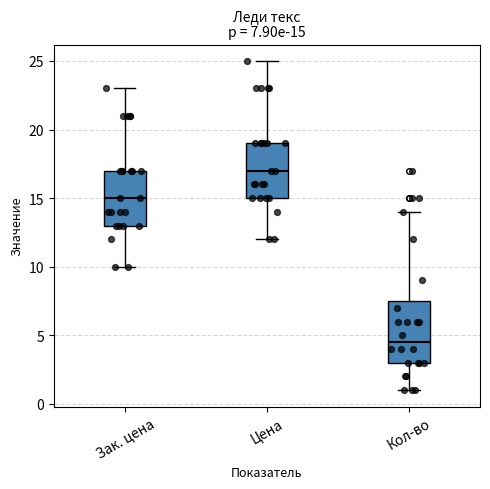

Which box has the lowest median line?

Кол-во